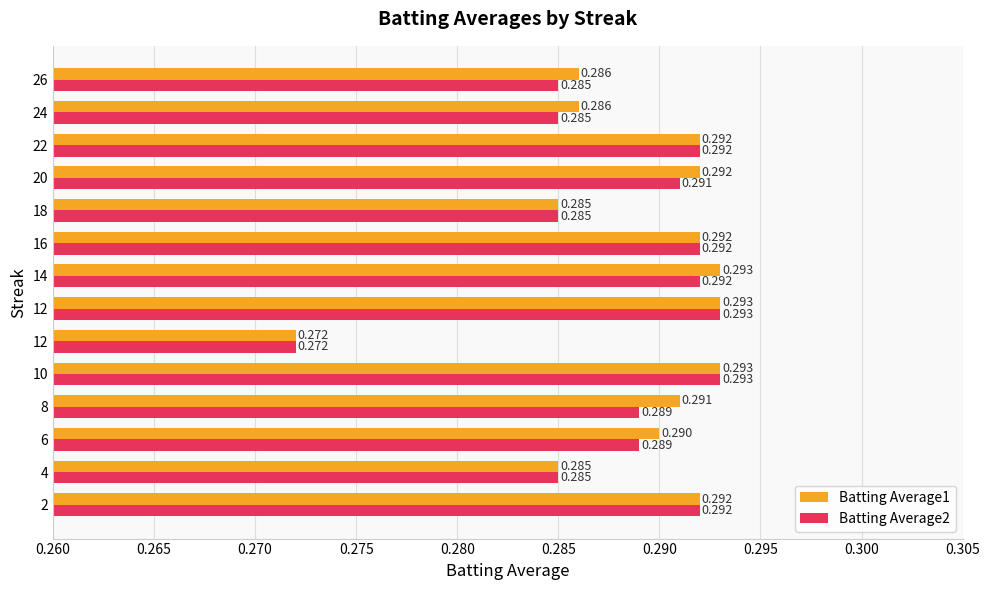

How many distinct data groups are displayed?

2